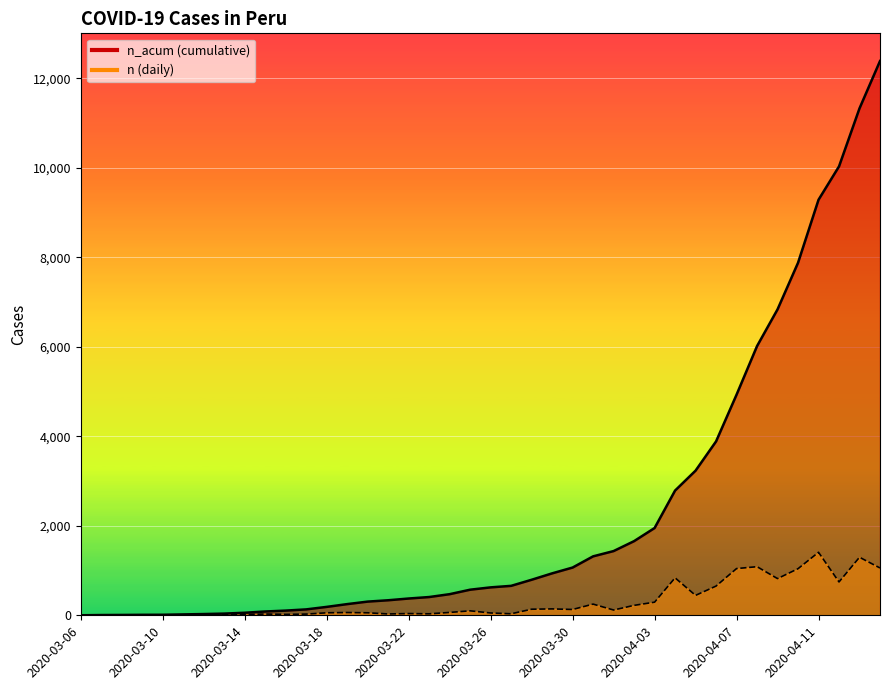

Reading right to left, what are all the values shown in this chart?

n_acum: 2020-04-14=12383	2020-04-13=11326	2020-04-12=10029	2020-04-11=9284	2020-04-10=7876	2020-04-09=6835	2020-04-08=6015	2020-04-07=4929	2020-04-06=3885	2020-04-05=3232	2020-04-04=2787	2020-04-03=1950	2020-04-02=1657	2020-04-01=1435	2020-03-31=1317	2020-03-30=1067	2020-03-29=937	2020-03-28=794	2020-03-27=658	2020-03-26=624	2020-03-25=572	2020-03-24=472	2020-03-23=408	2020-03-22=375	2020-03-21=336	2020-03-20=306	2020-03-19=250	2020-03-18=188	2020-03-17=132	2020-03-16=105	2020-03-15=85	2020-03-14=57	2020-03-13=38	2020-03-12=28	2020-03-11=20	2020-03-10=12	2020-03-09=11	2020-03-08=8	2020-03-07=6	2020-03-06=1
n: 2020-04-14=1057	2020-04-13=1297	2020-04-12=745	2020-04-11=1408	2020-04-10=1041	2020-04-09=820	2020-04-08=1086	2020-04-07=1044	2020-04-06=653	2020-04-05=445	2020-04-04=837	2020-04-03=293	2020-04-02=222	2020-04-01=118	2020-03-31=250	2020-03-30=130	2020-03-29=143	2020-03-28=136	2020-03-27=34	2020-03-26=52	2020-03-25=100	2020-03-24=64	2020-03-23=33	2020-03-22=39	2020-03-21=30	2020-03-20=56	2020-03-19=62	2020-03-18=56	2020-03-17=27	2020-03-16=20	2020-03-15=28	2020-03-14=19	2020-03-13=10	2020-03-12=8	2020-03-11=8	2020-03-10=1	2020-03-09=3	2020-03-08=2	2020-03-07=5	2020-03-06=1